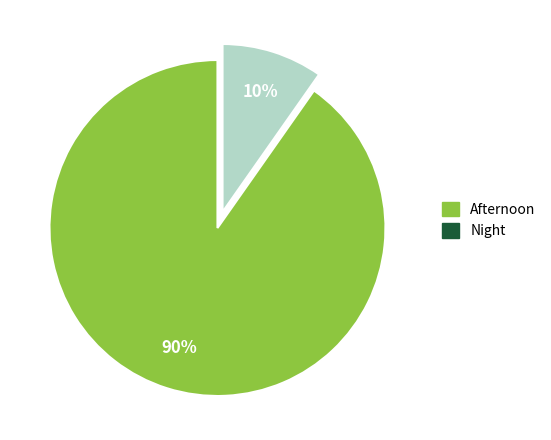

To the nearest percent, what percentage of the pie is Night?

10%